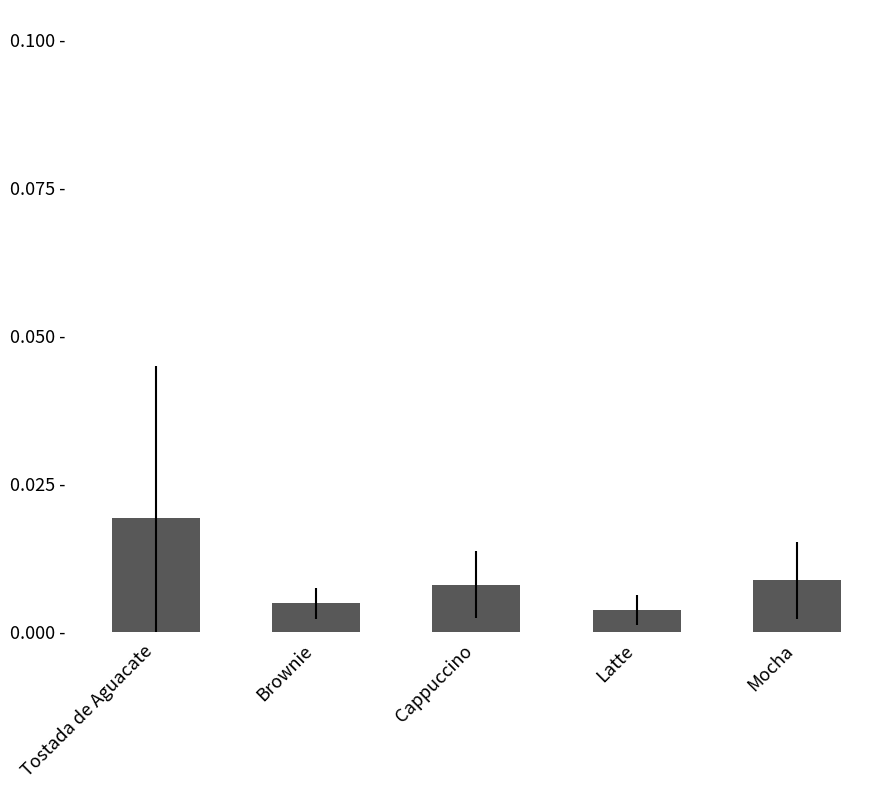

Which category has the highest value across all series?

Tostada de Aguacate